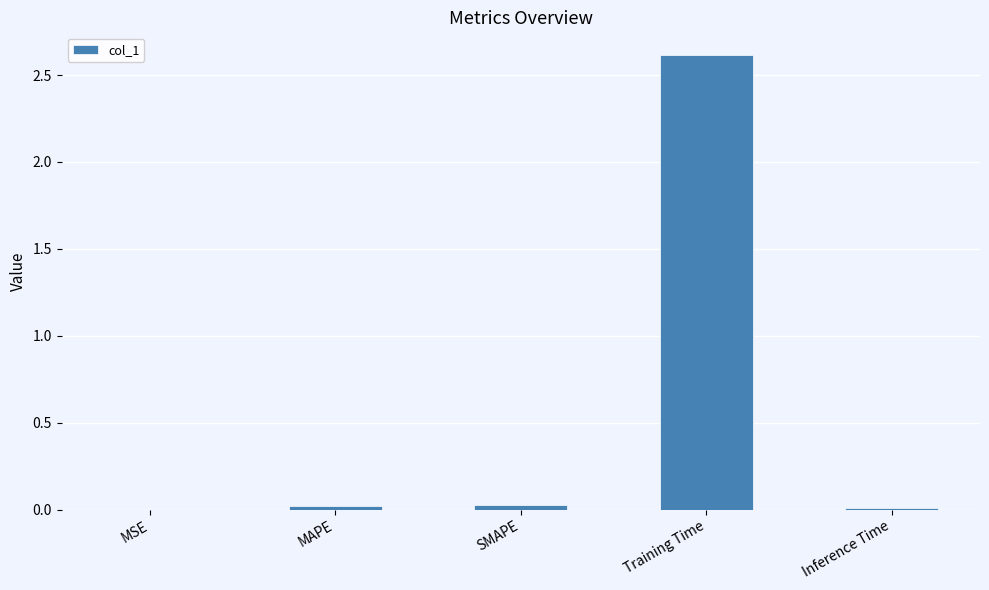

How many data points does each series have?

5